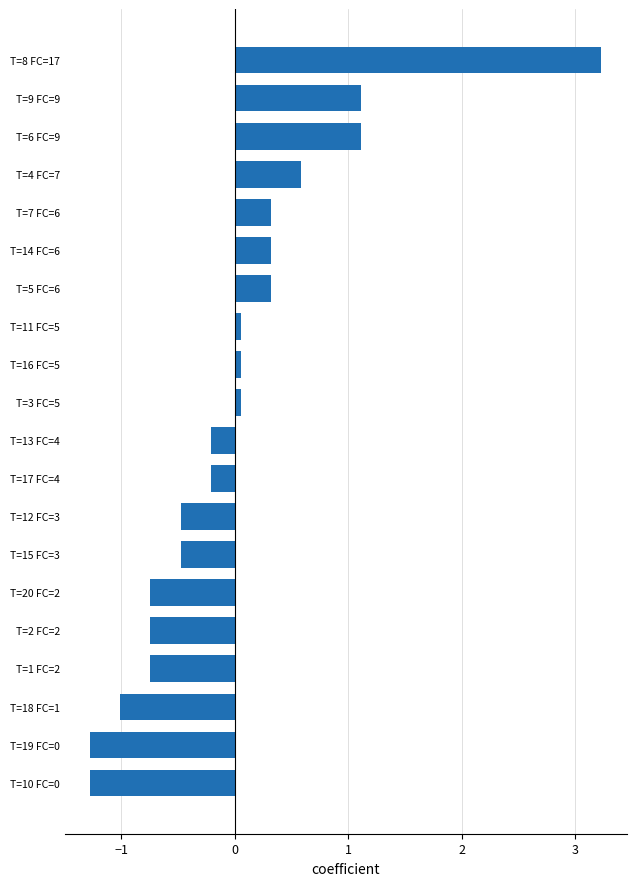

What is the difference between the maximum and second lowest values?

4.5